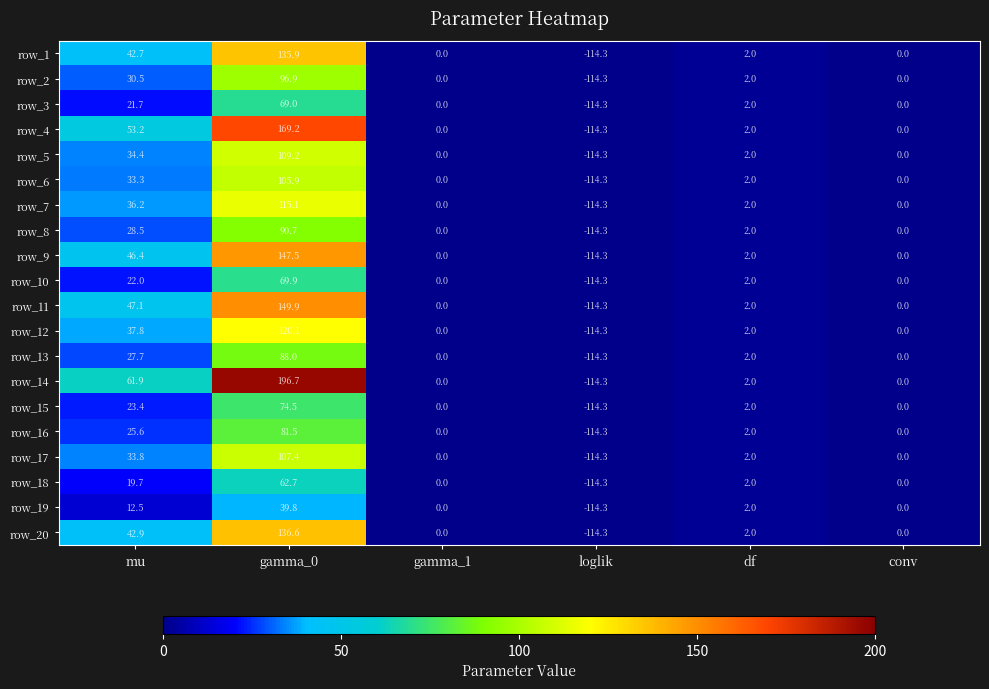

Count the number of categories in the chart.

6